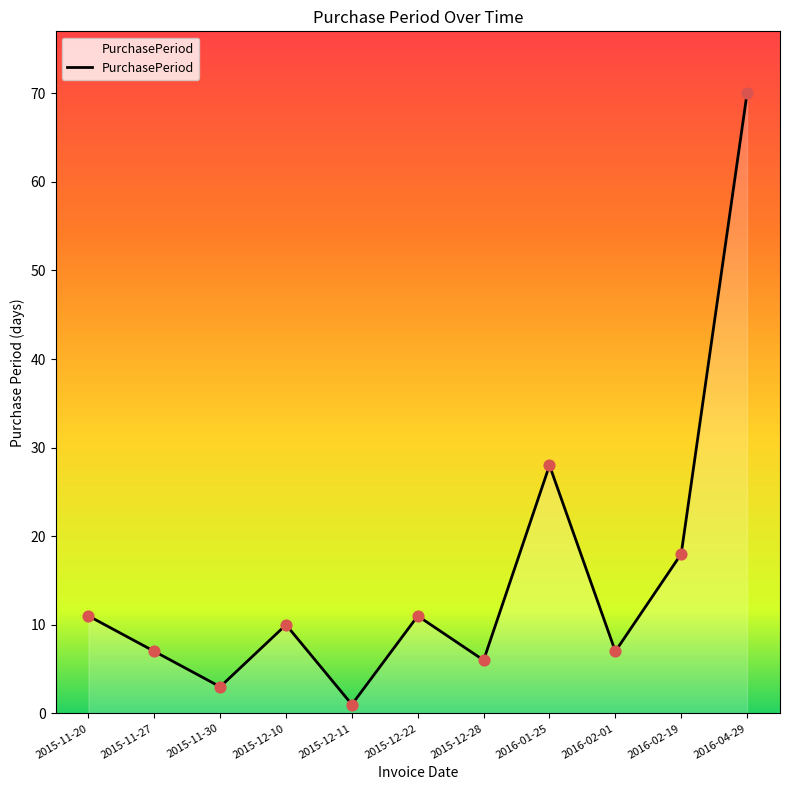

What is the change in value from 2015-12-10 to 2016-02-01?

-3